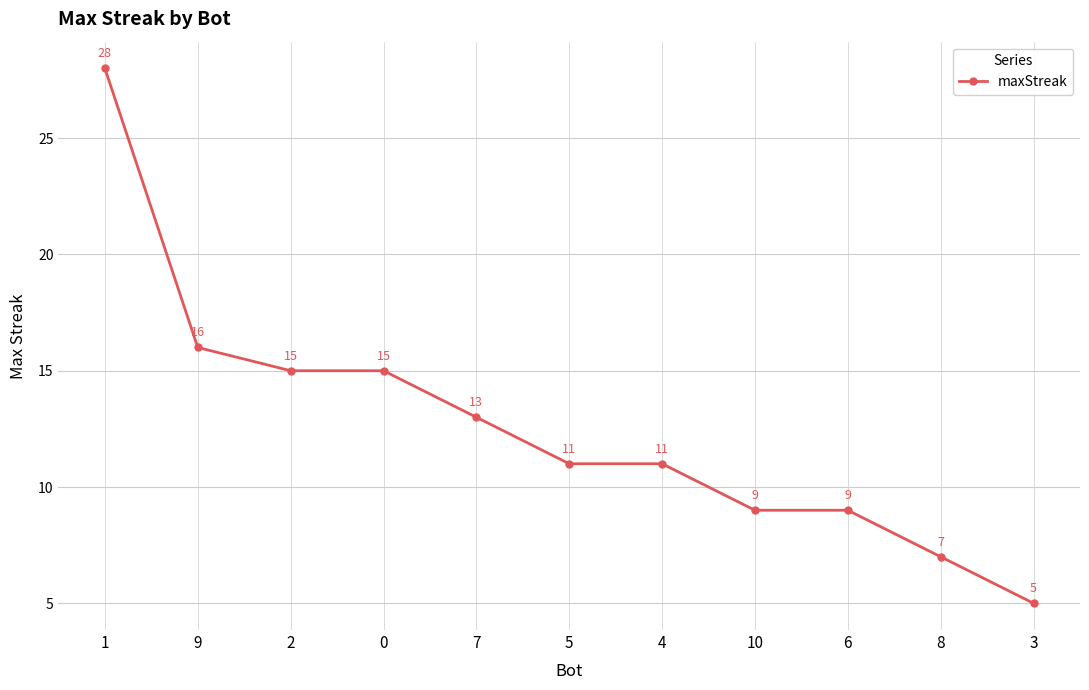

Reading left to right, transcribe all the data shown in this chart.

28	16	15	15	13	11	11	9	9	7	5